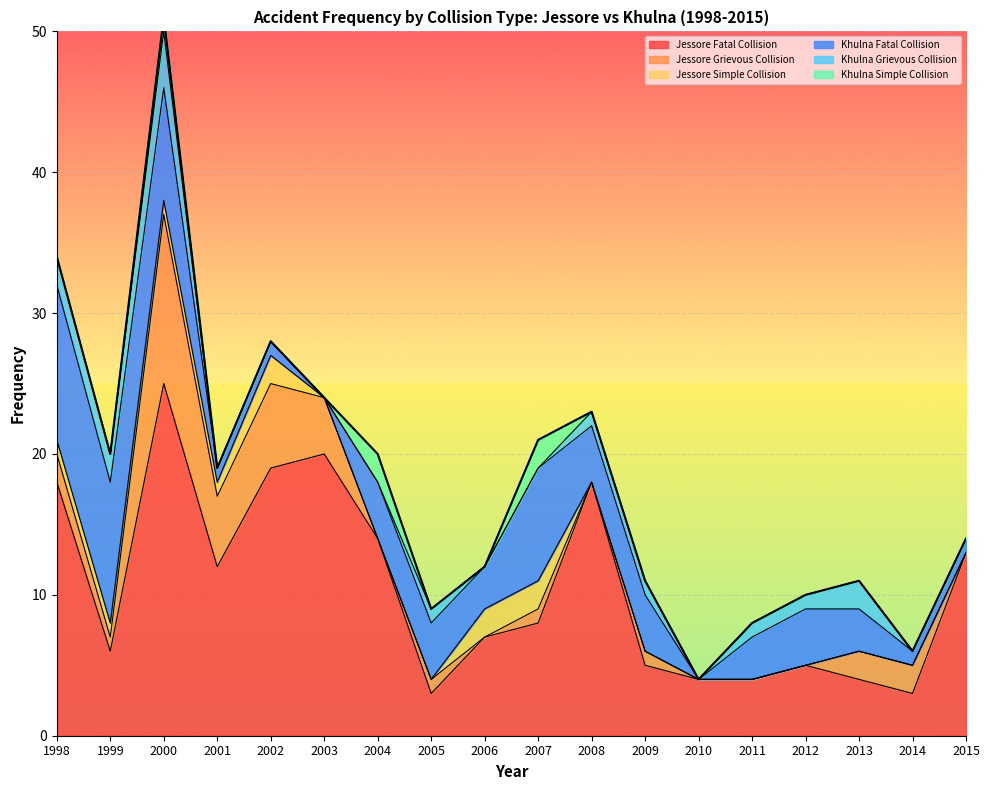

What is the value of the Jessore Simple Collision point at the 1st from the left?

1